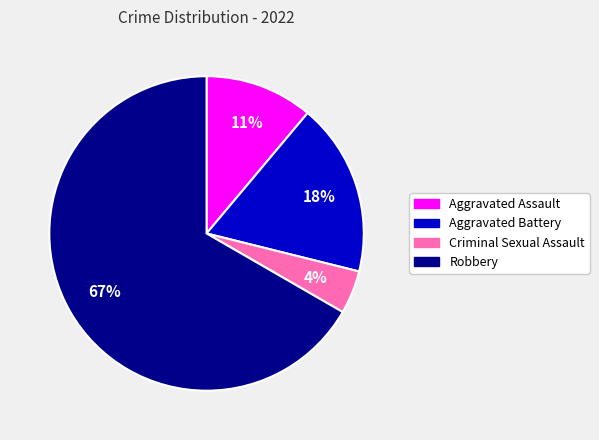

What percentage is the Aggravated Battery slice, to the nearest percent?

18%